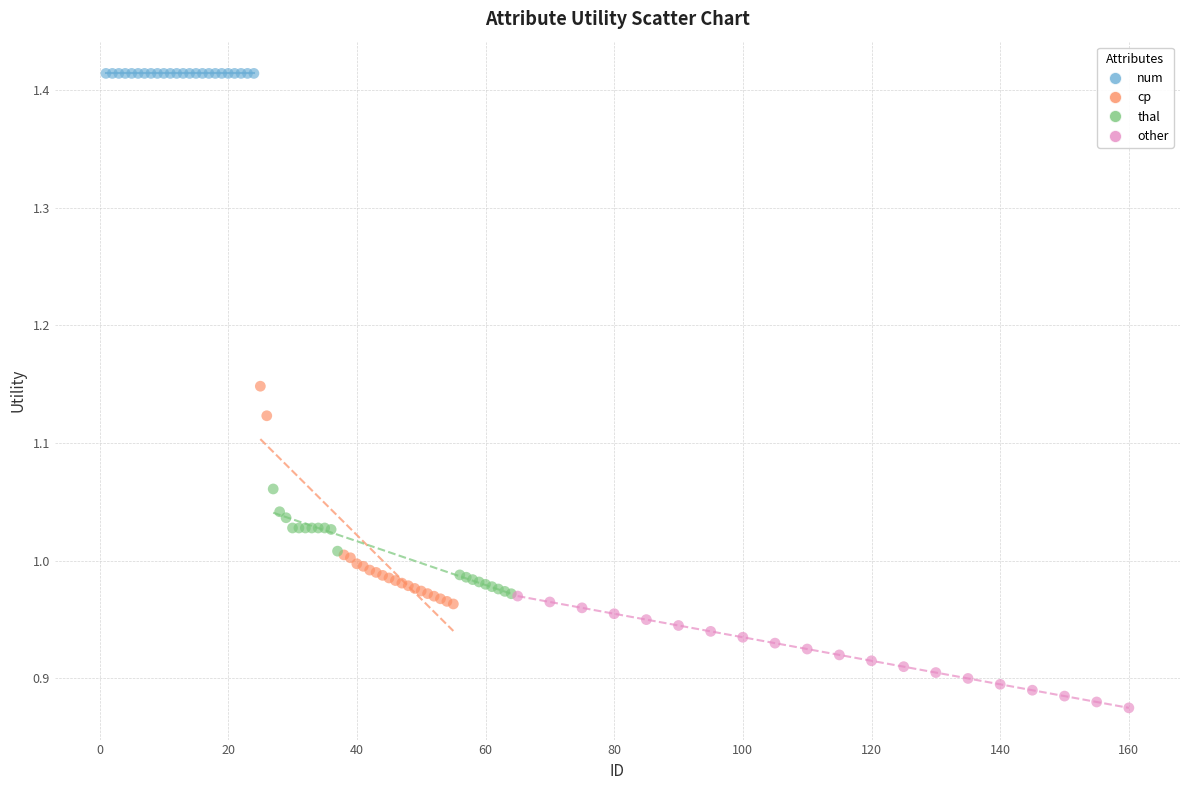

Which series contains the lowest Y value?

other